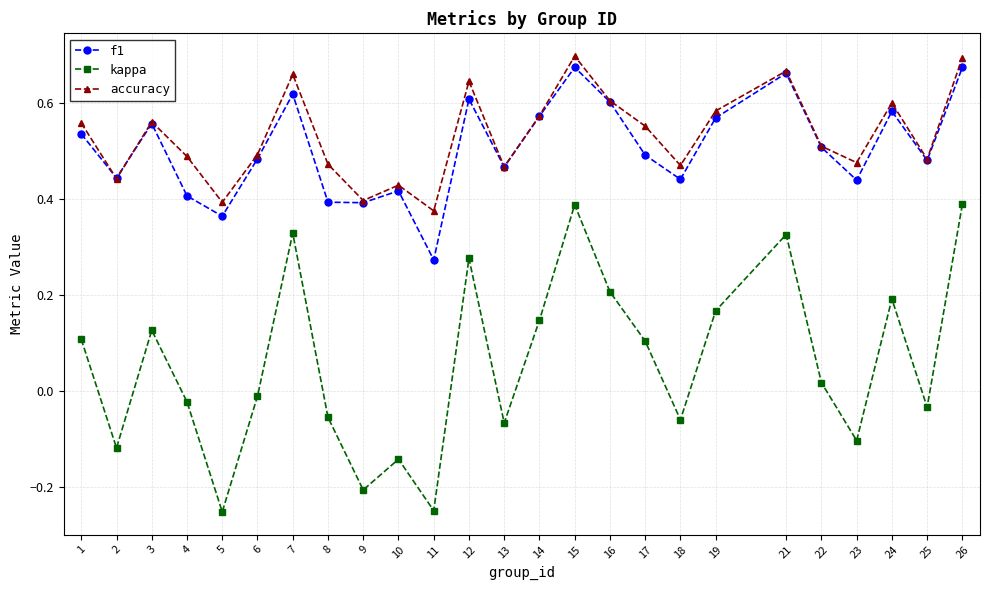

Where is f1 nearest to the value 0?

11